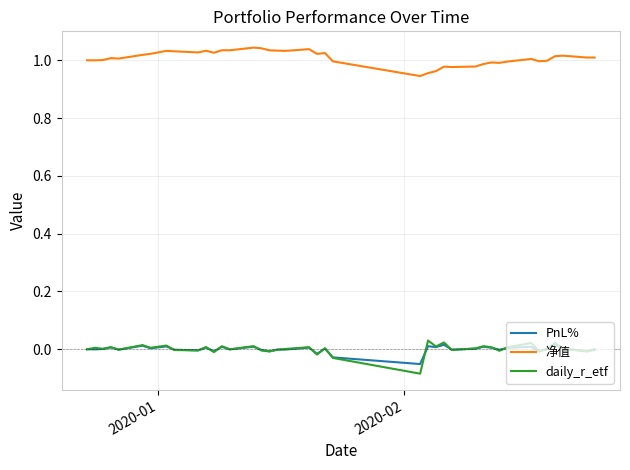

What is the difference between the second highest and minimum values in the PnL% series?

0.1